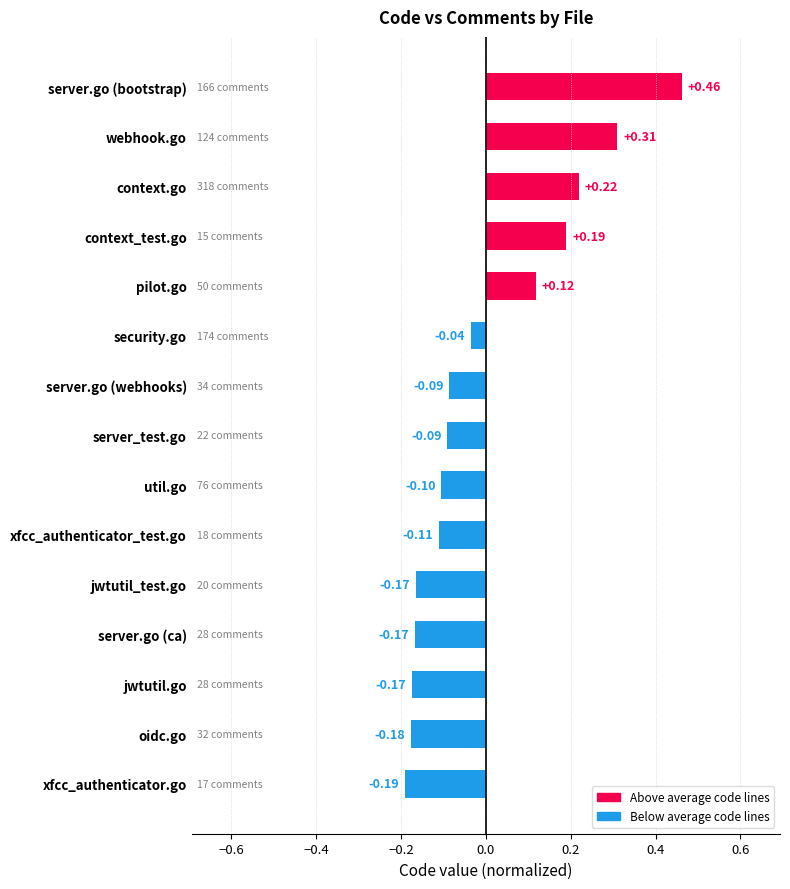

Which category has the highest value across all series?

server.go (bootstrap)